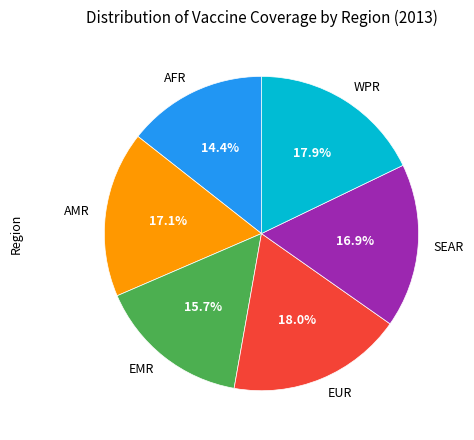

Which category has the smallest portion of the pie?

AFR